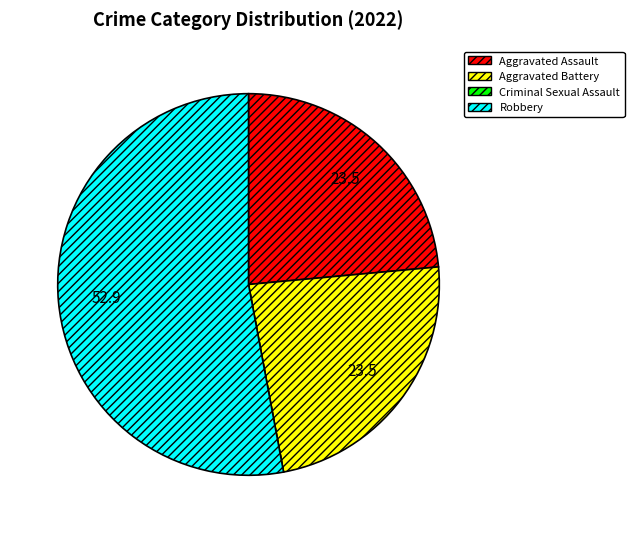

The Aggravated Assault slice represents 17% of the pie. True or false?

False